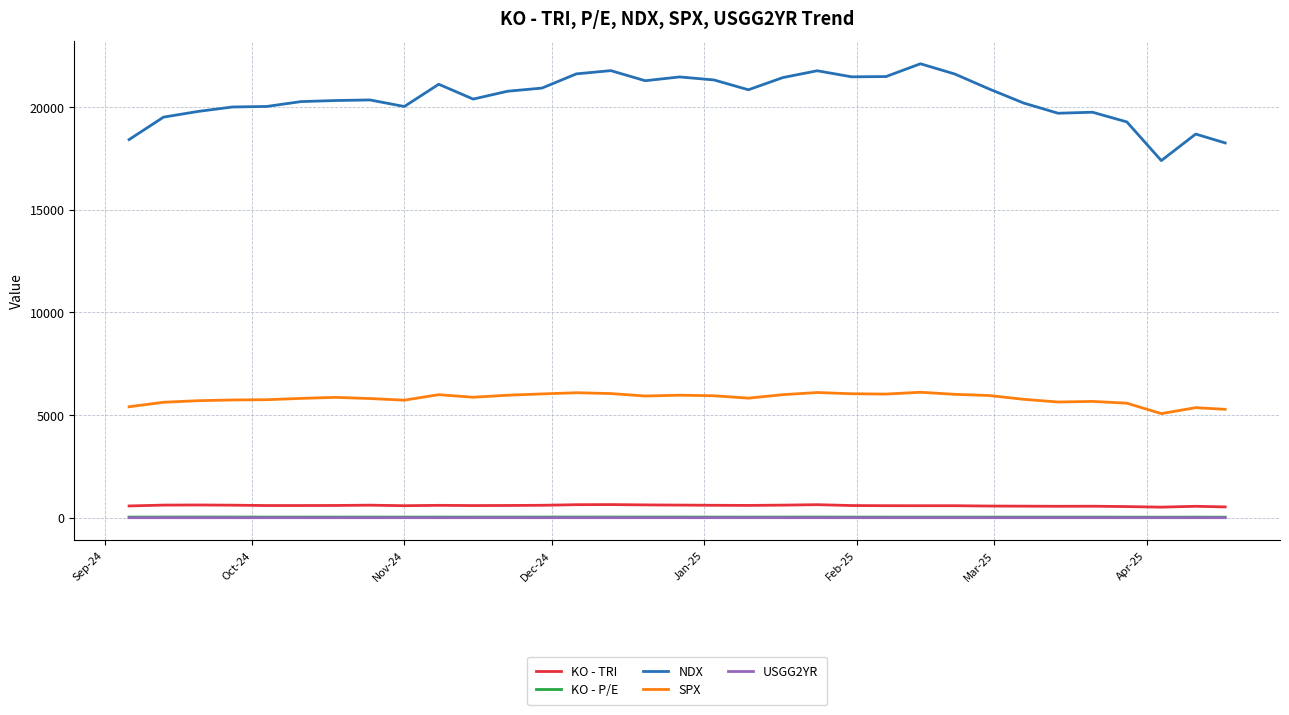

What is the lowest value of the KO - TRI series?

517.9